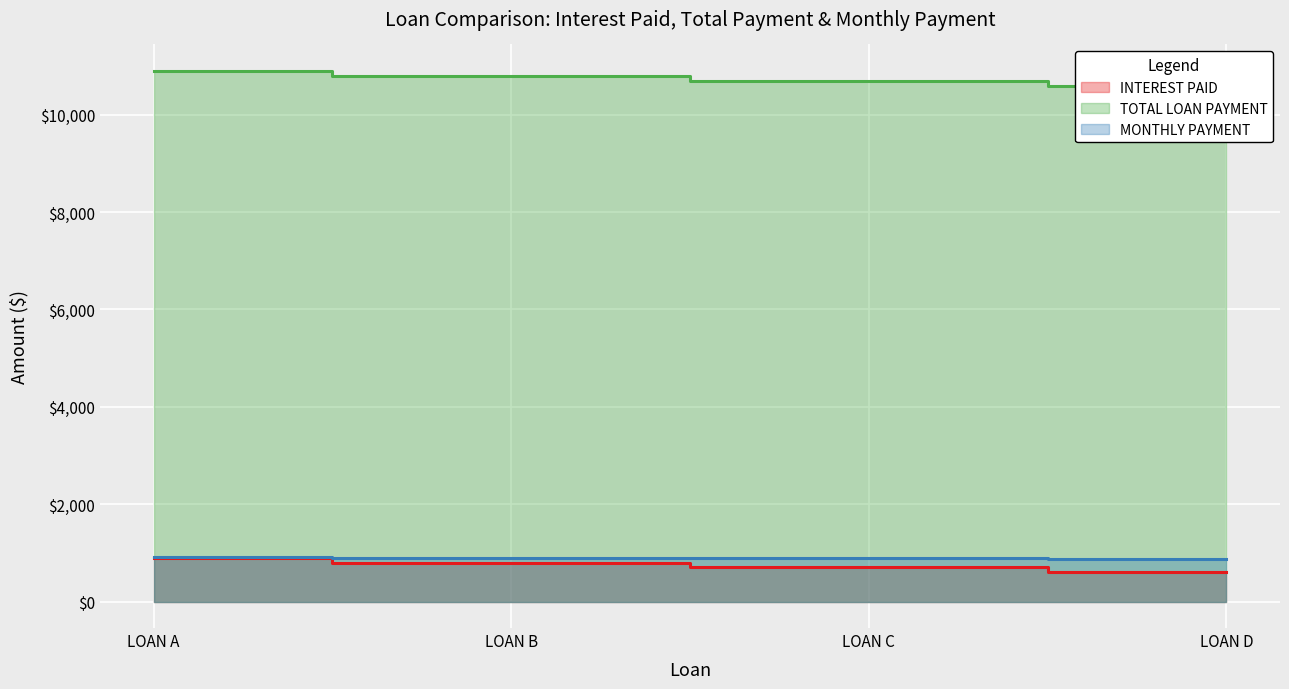

List the labels in order of TOTAL LOAN PAYMENT value, smallest first.

LOAN D, LOAN C, LOAN B, LOAN A